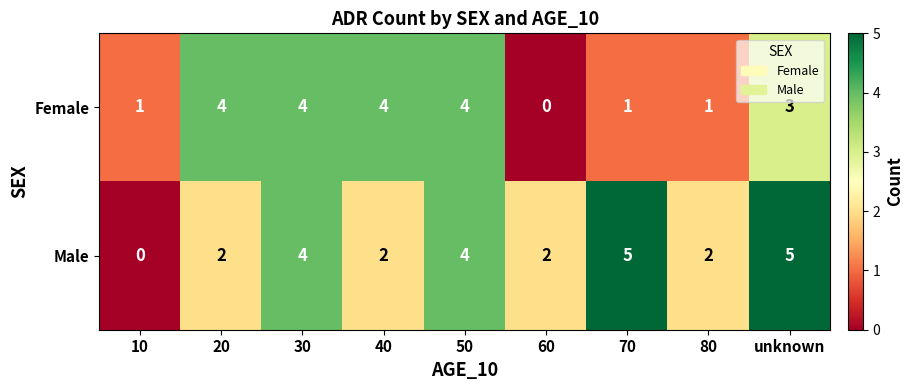

List the series in order of their overall mean, lowest first.

Female, Male